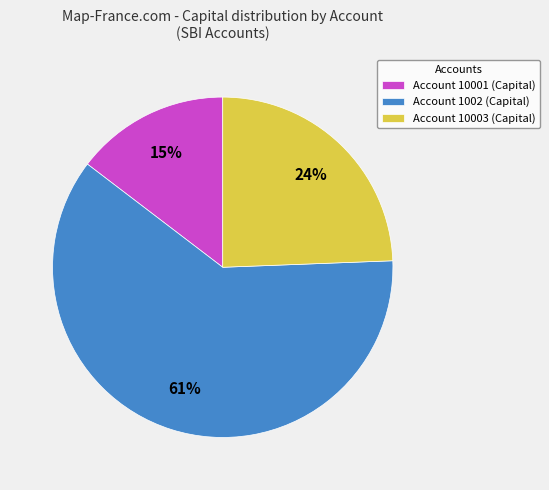

Combined, do Account 1002 (Capital) and Account 10003 (Capital) account for over 50%?

Yes